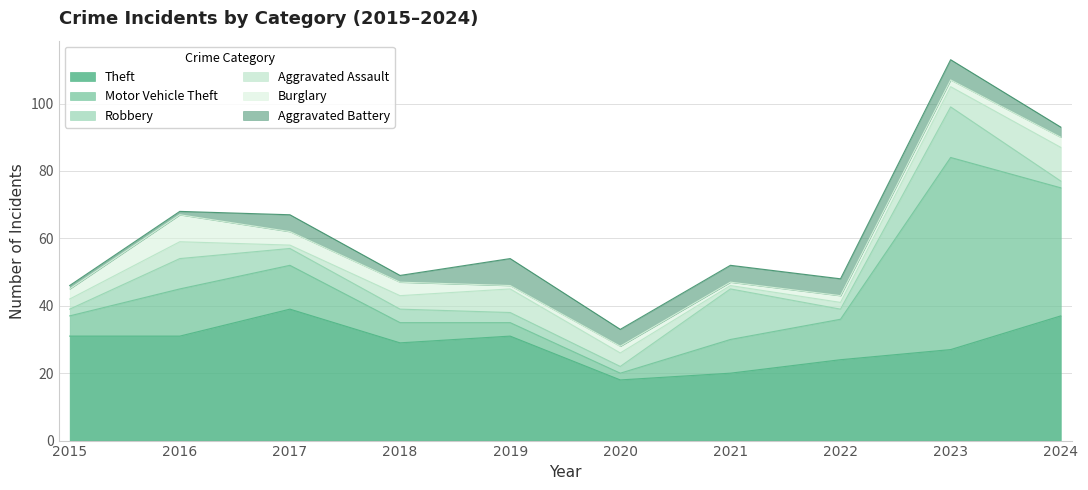

List the series in order of their peak value, highest first.

Motor Vehicle Theft, Theft, Robbery, Aggravated Assault, Burglary, Aggravated Battery